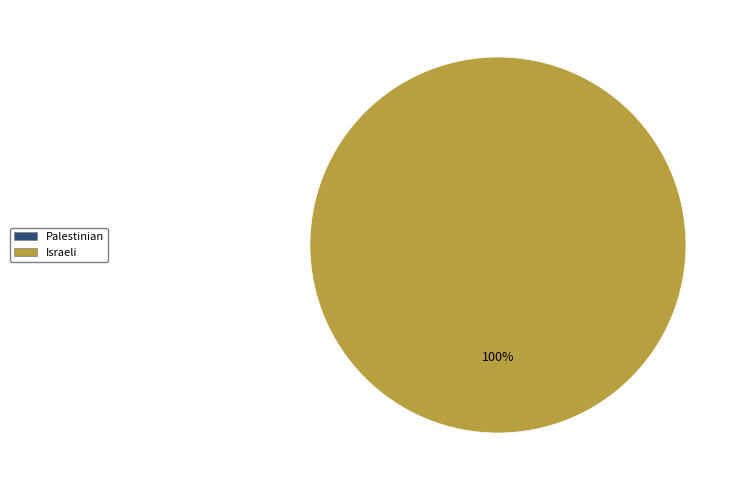

Does any single category account for the majority?

Yes